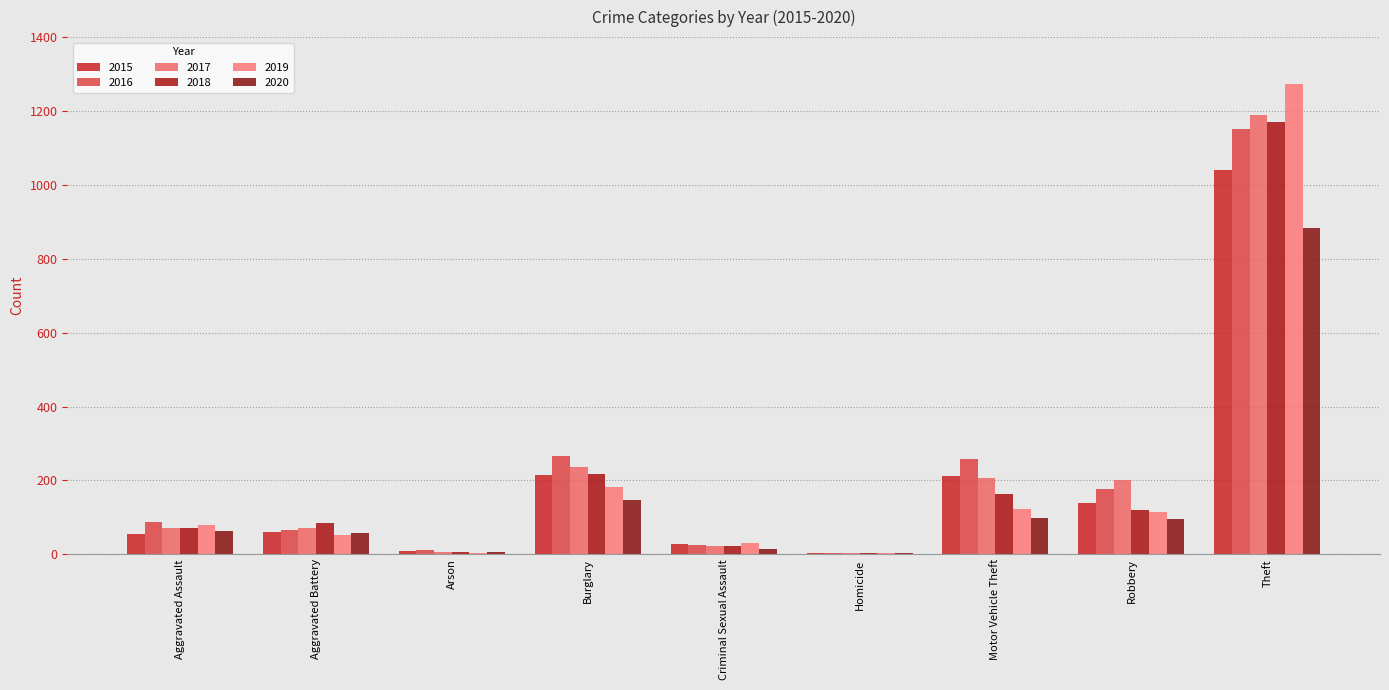

Which category has the highest value in the 2019 series?

Theft